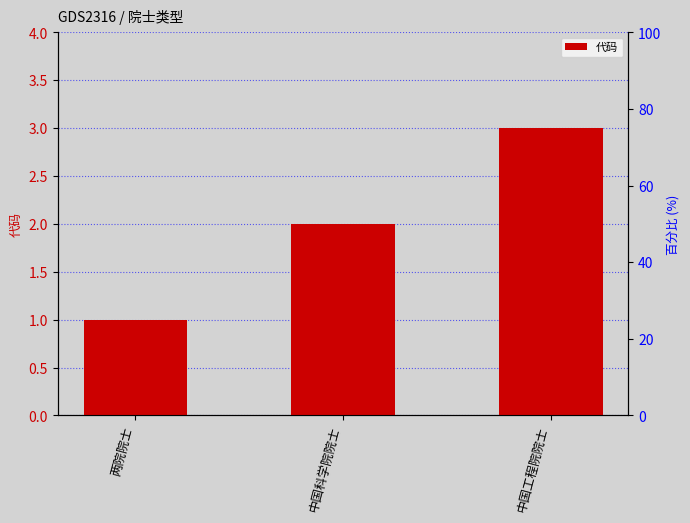

What is the approximate value at 中国工程院院士?

3